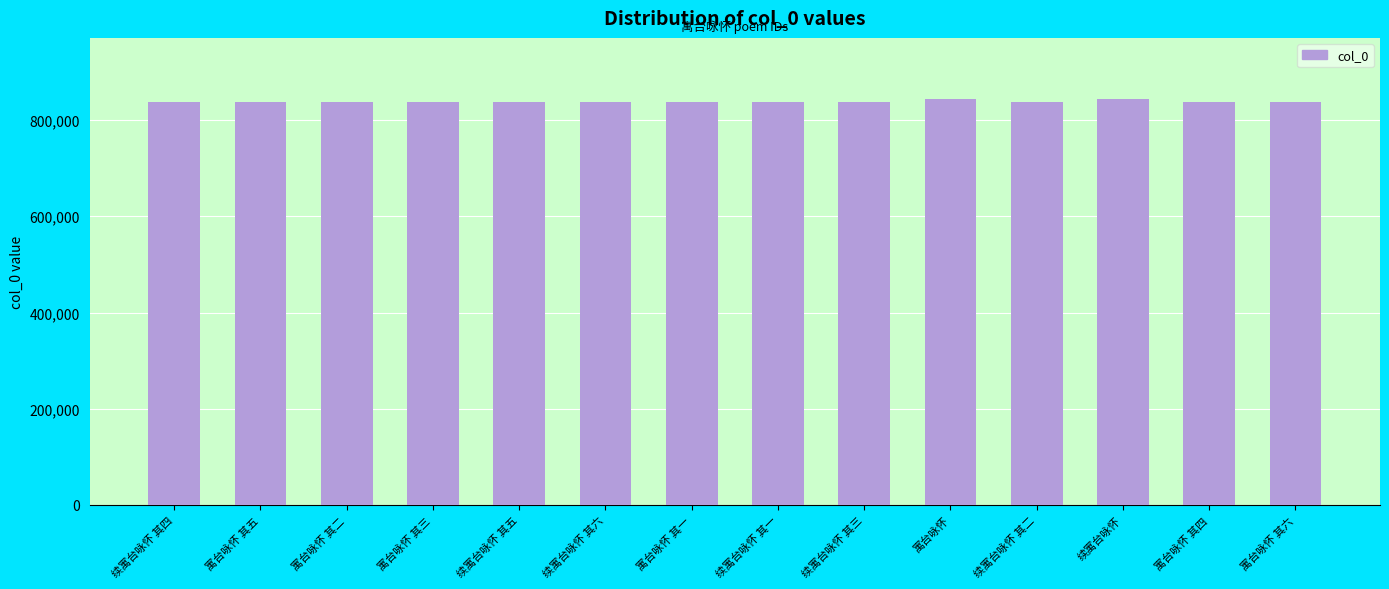

What is the label of the 8th bar from the right?

寓台咏怀 其一